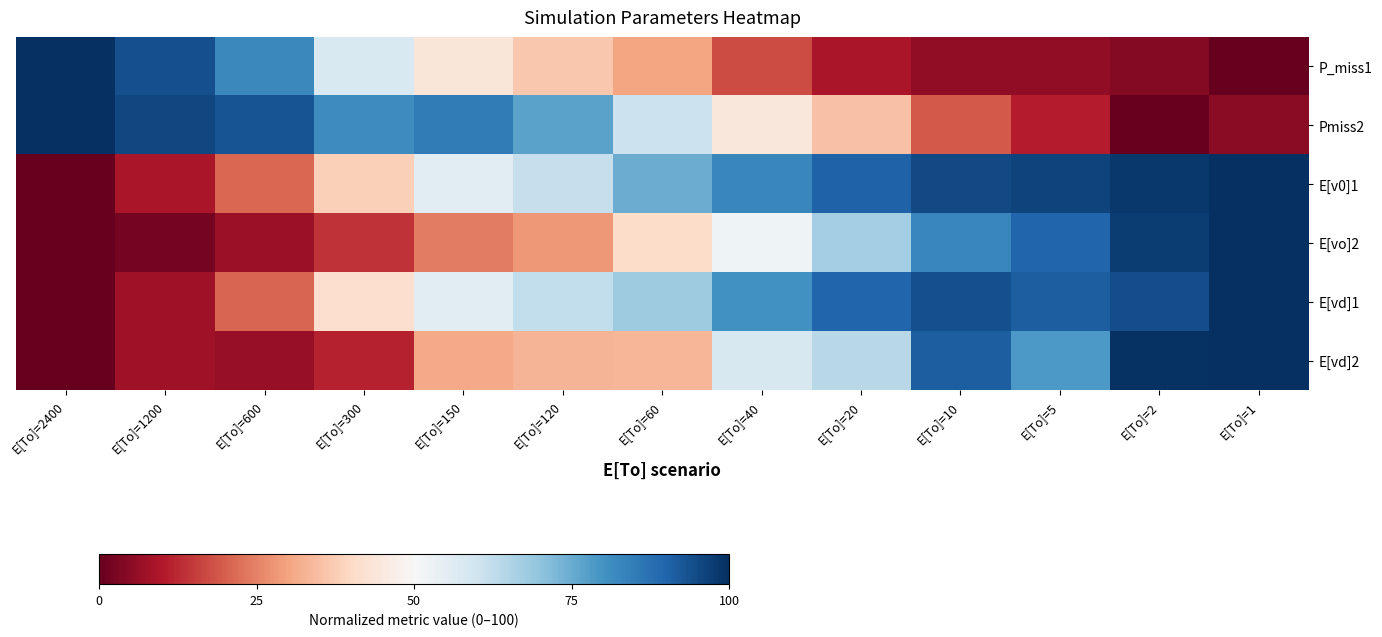

Which series has the largest range (max minus min)?

P_miss1